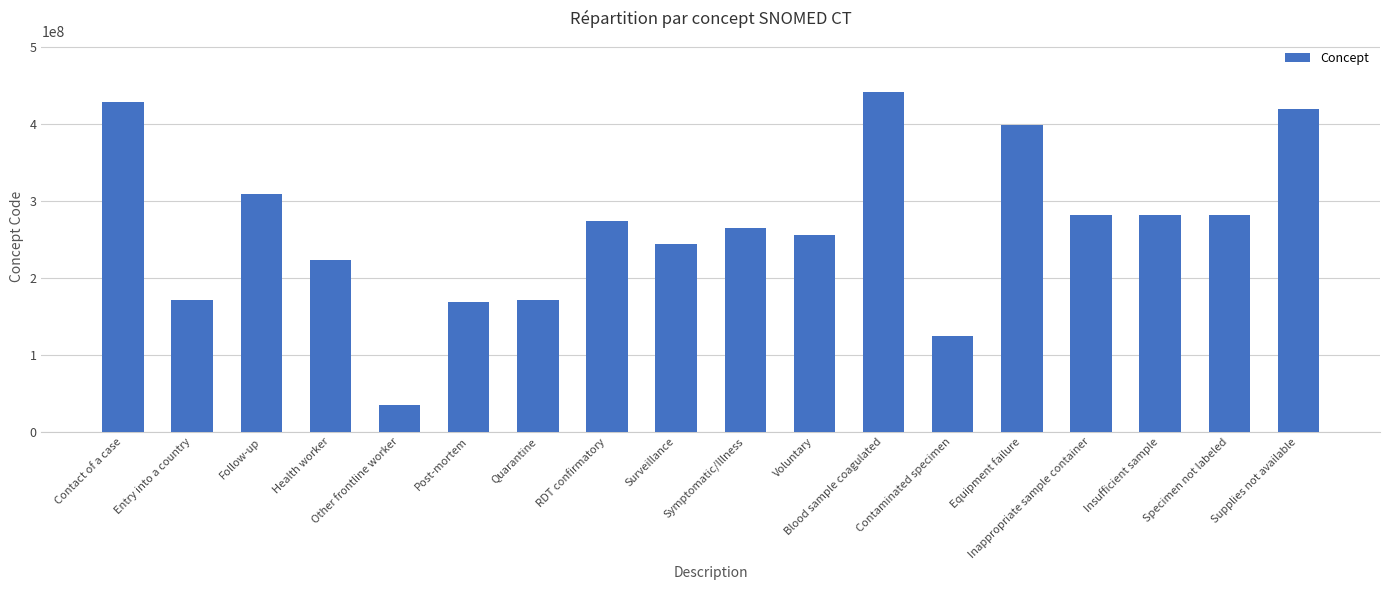

What is the label of the 16th bar from the right?

Follow-up